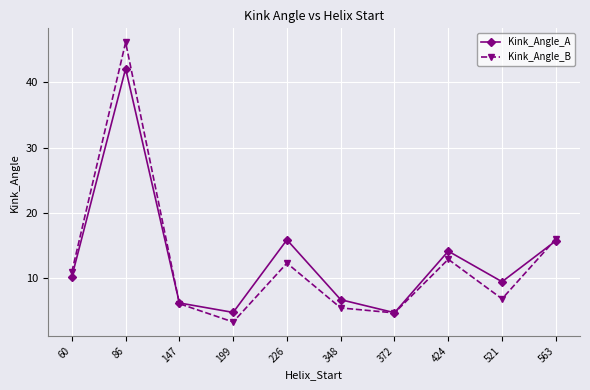

Which series has the widest spread of values?

Kink_Angle_B